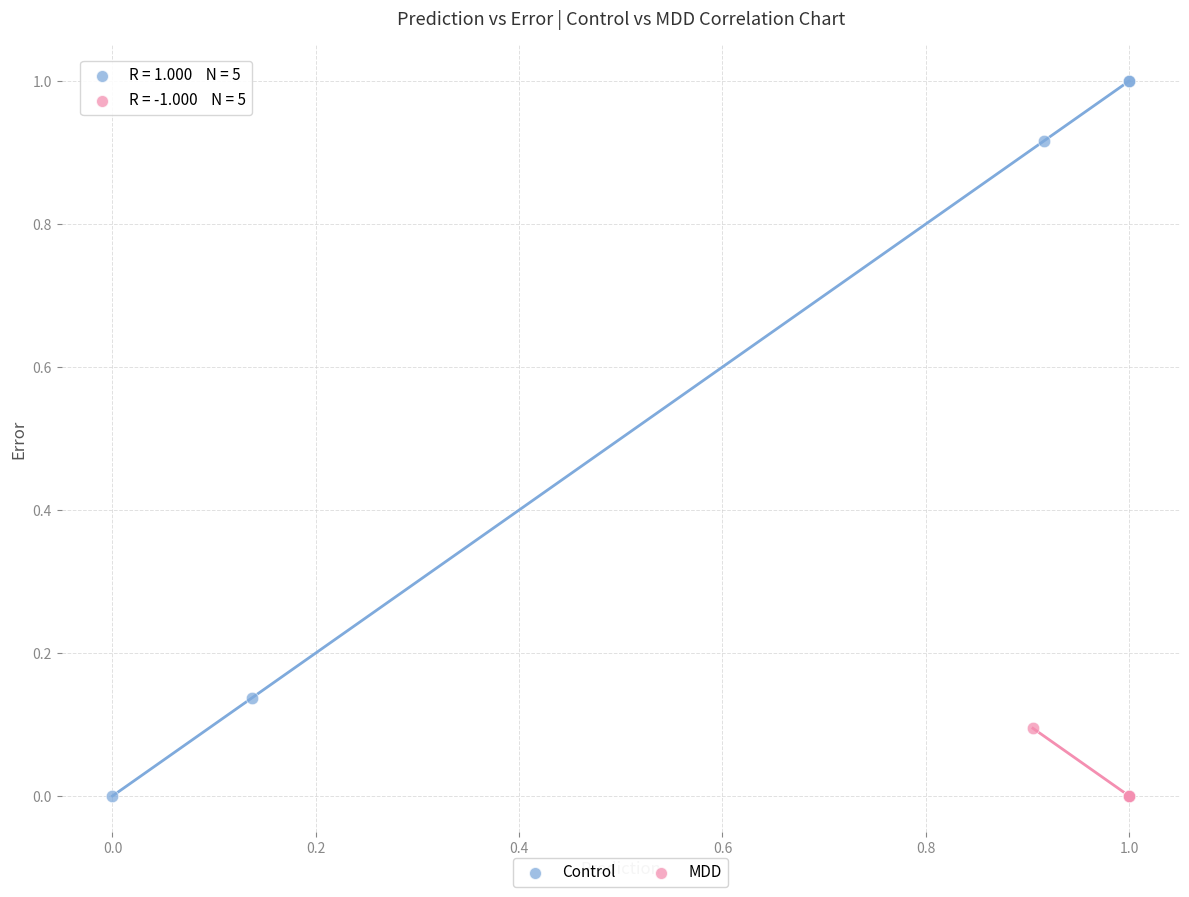

What are all the series names shown in the legend?

Control, MDD